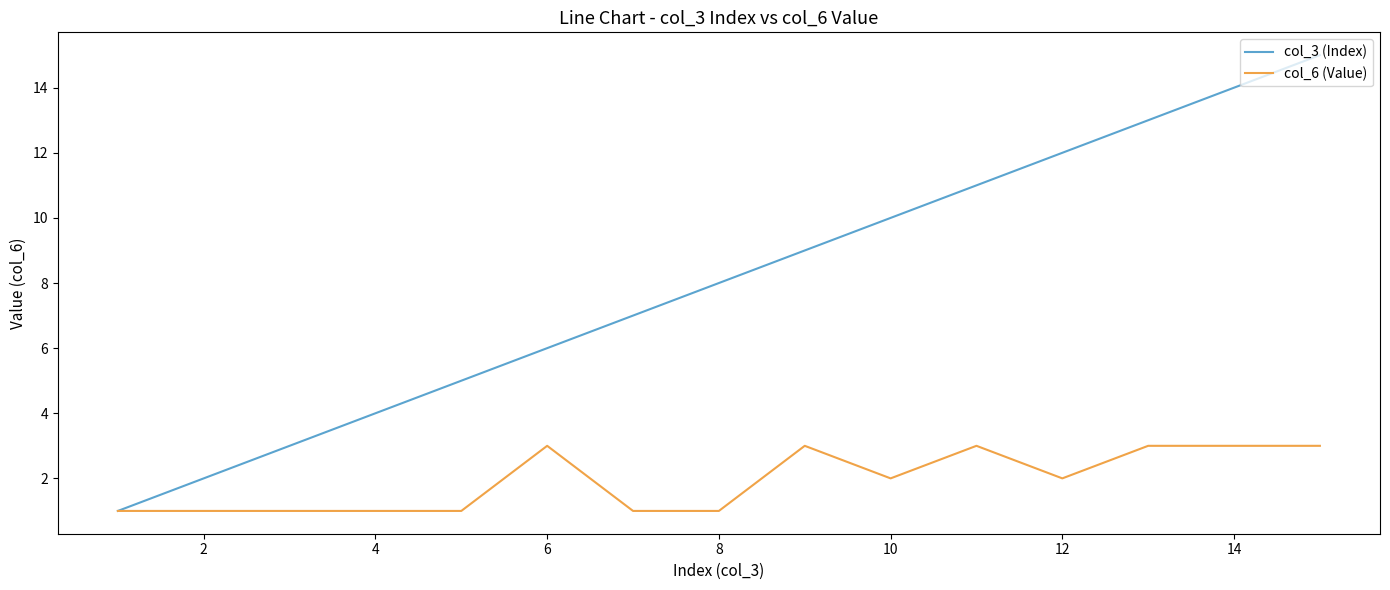

Which series has the largest total across all categories?

col_3 (Index)